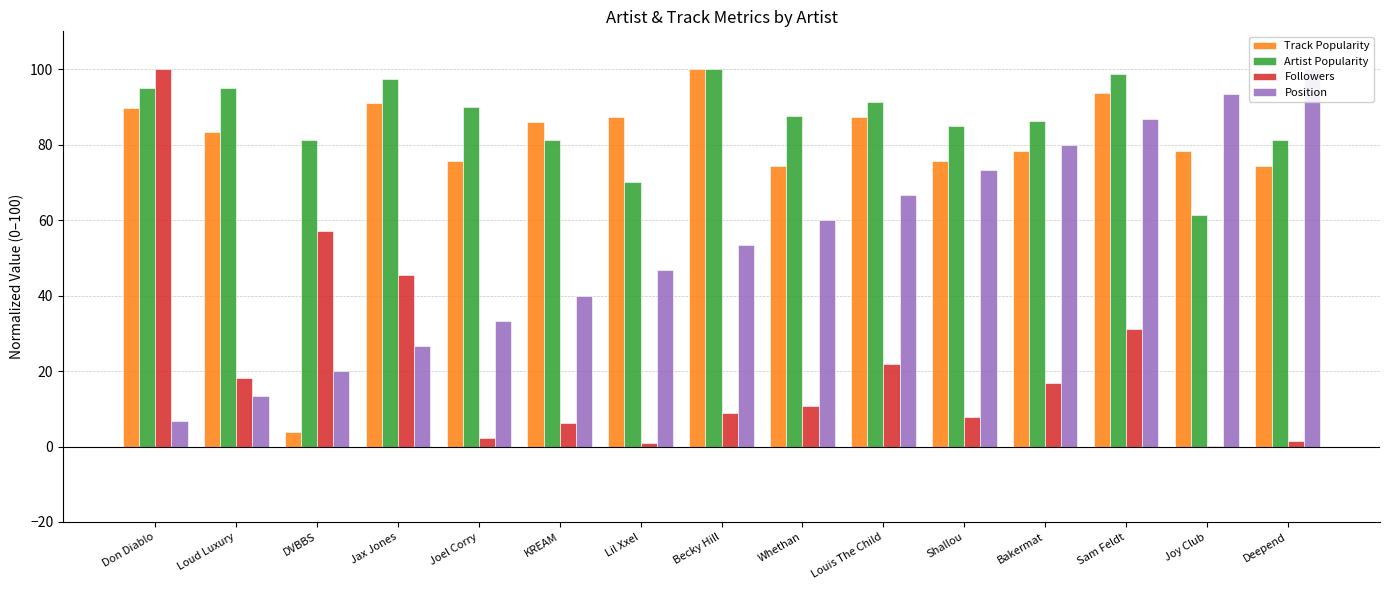

What position from the right is Joel Corry?

11